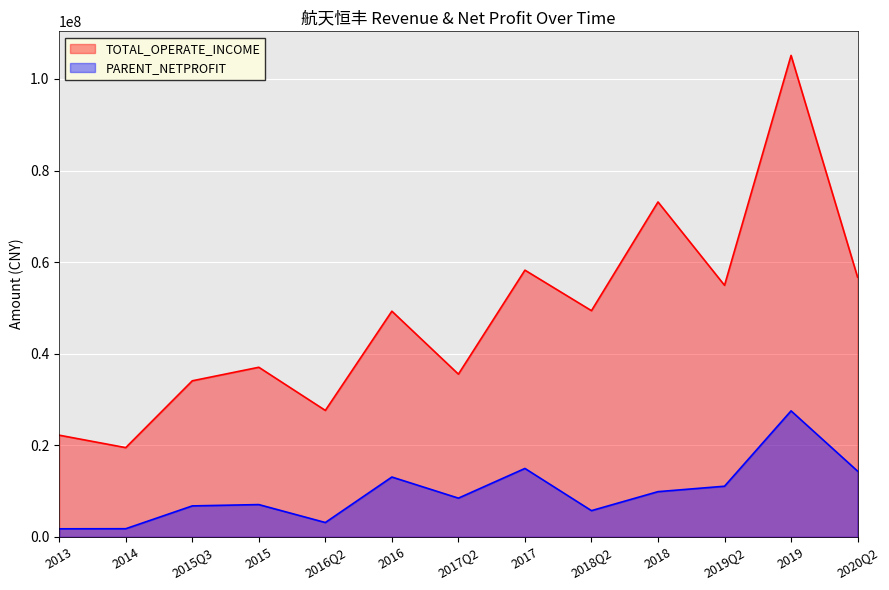

How many lines are shown in the chart?

2